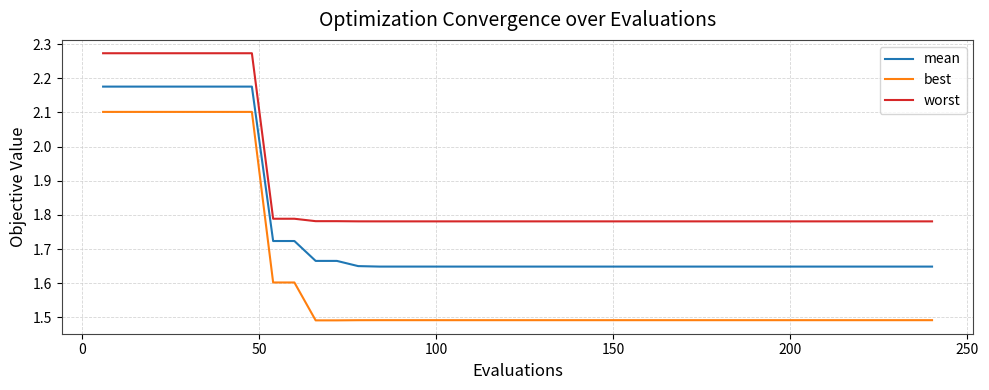

What is the sum of all mean values?

70.3